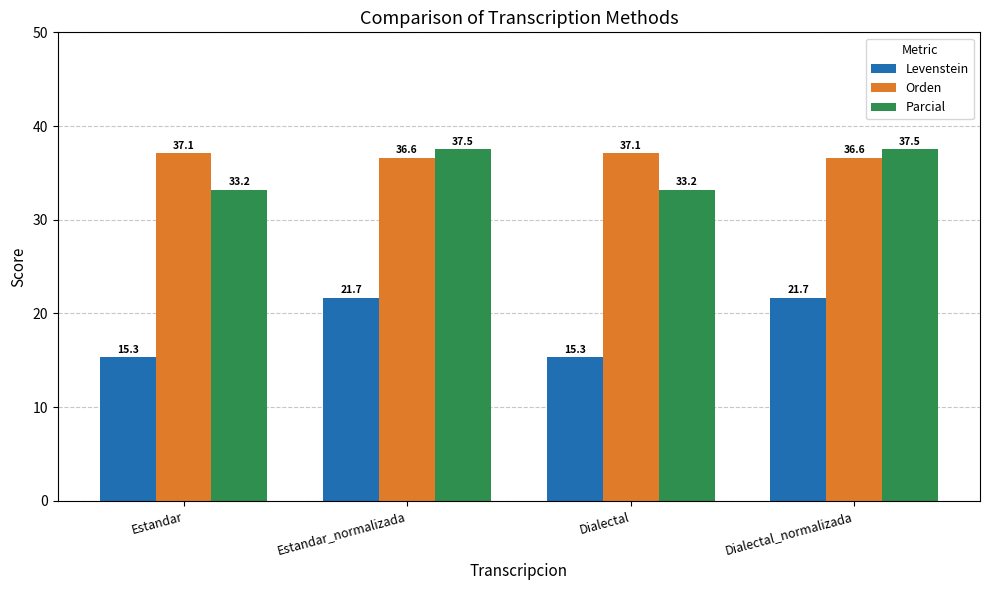

At how many categories does at least one series exceed 17?

4